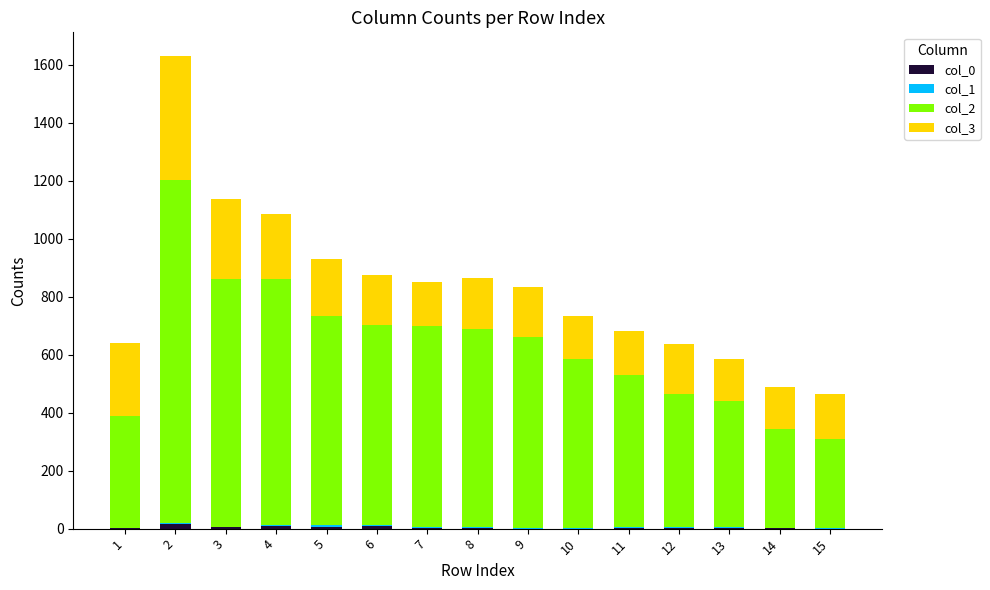

What is the difference between the maximum and minimum values in the col_1 series?

5